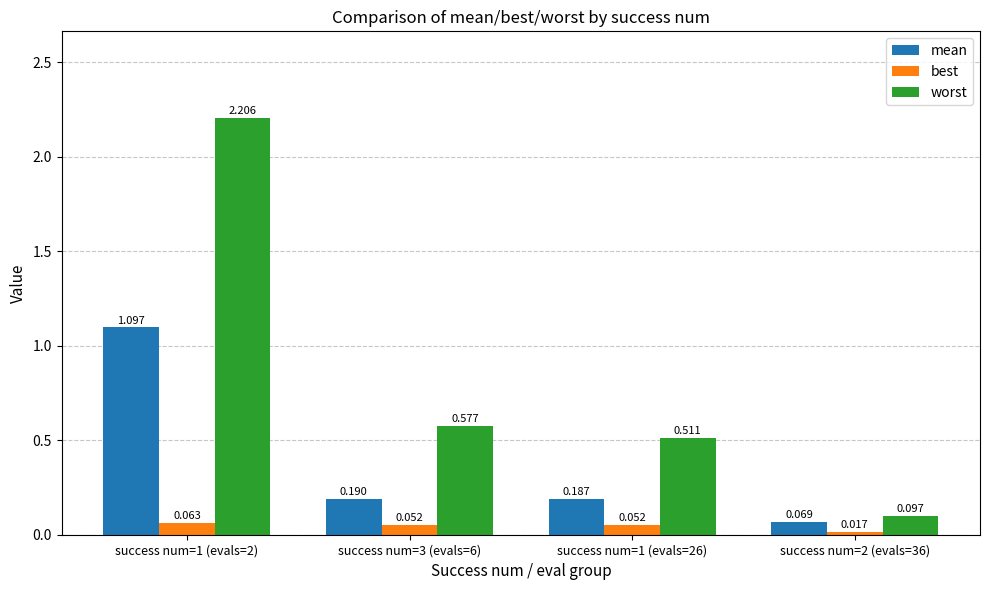

Between success num=1 (evals=2) and success num=1 (evals=26), which series saw the biggest shift?

worst